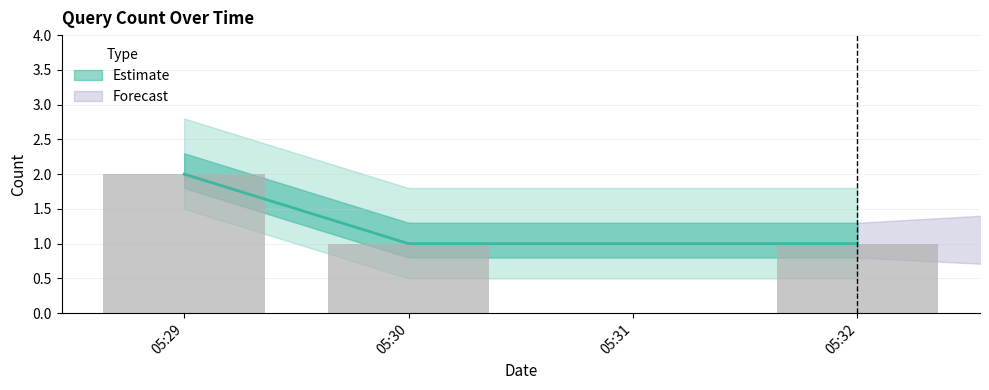

How many values are between 1 and 2?

3